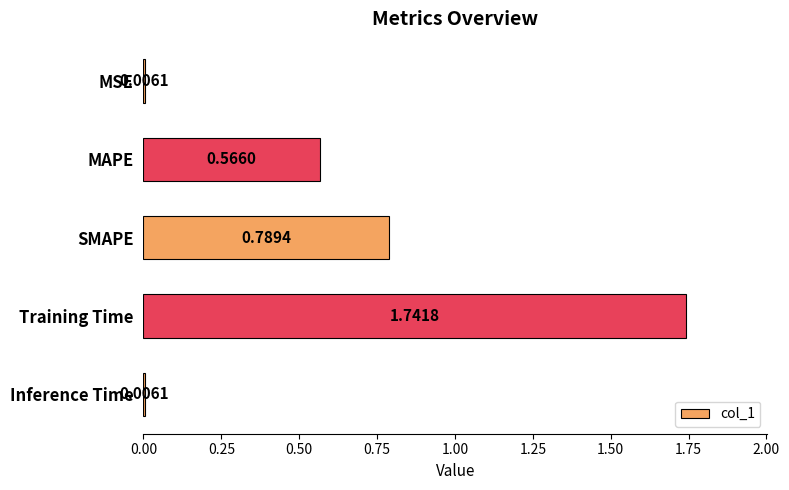

What is the label of the 3rd bar from the bottom?

SMAPE